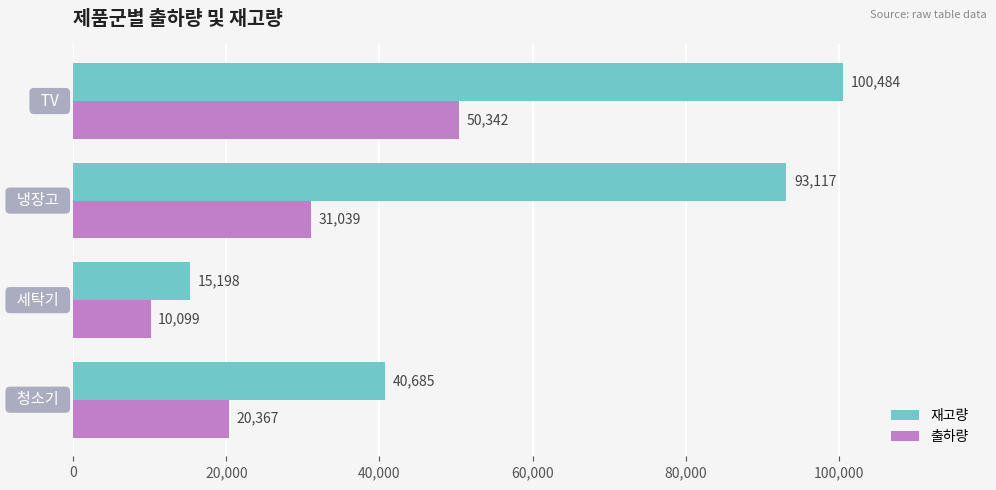

List the series in order of their overall mean, lowest first.

출하량, 재고량